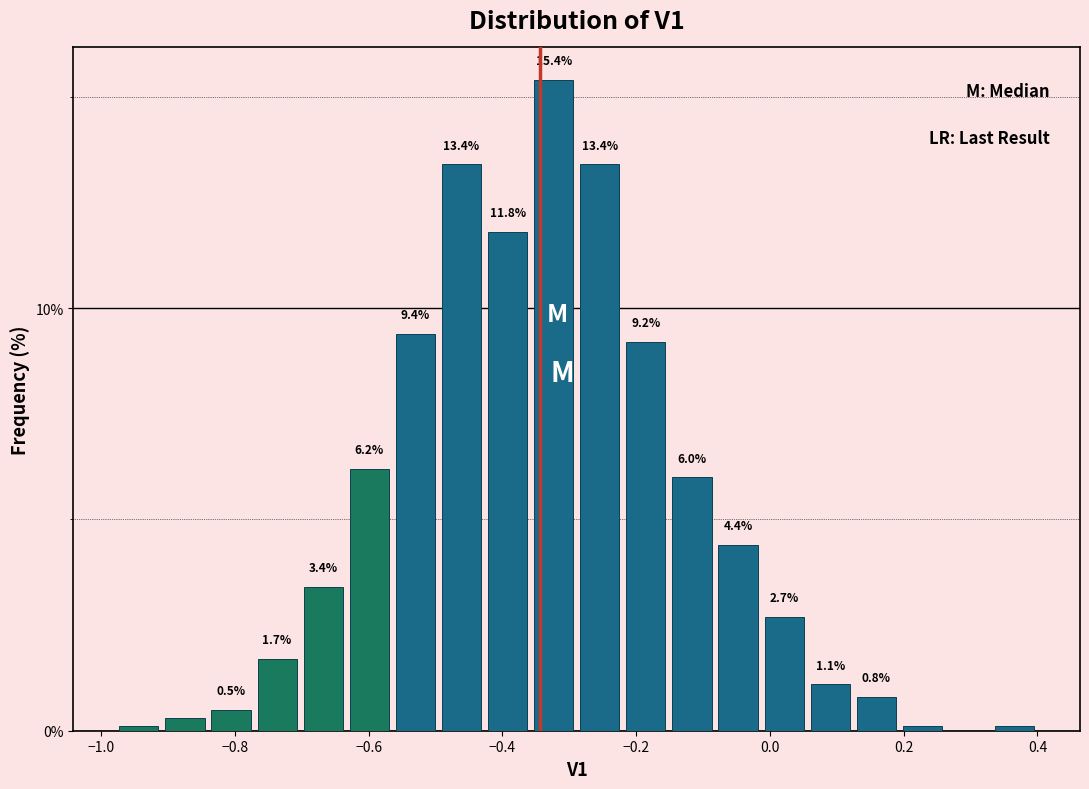

Read against the x-axis, roughly where is the centre of the tallest bar?

-0.32